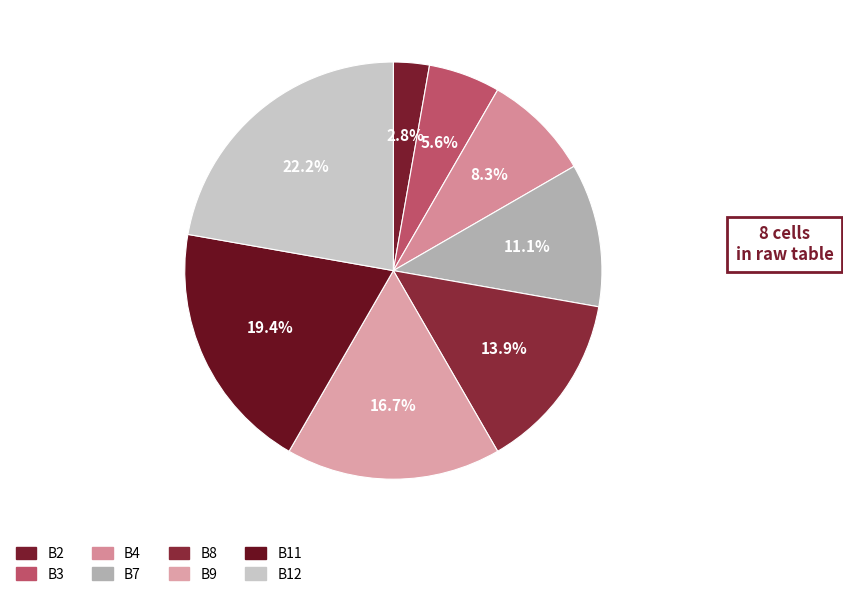

Which slice is the largest?

B12